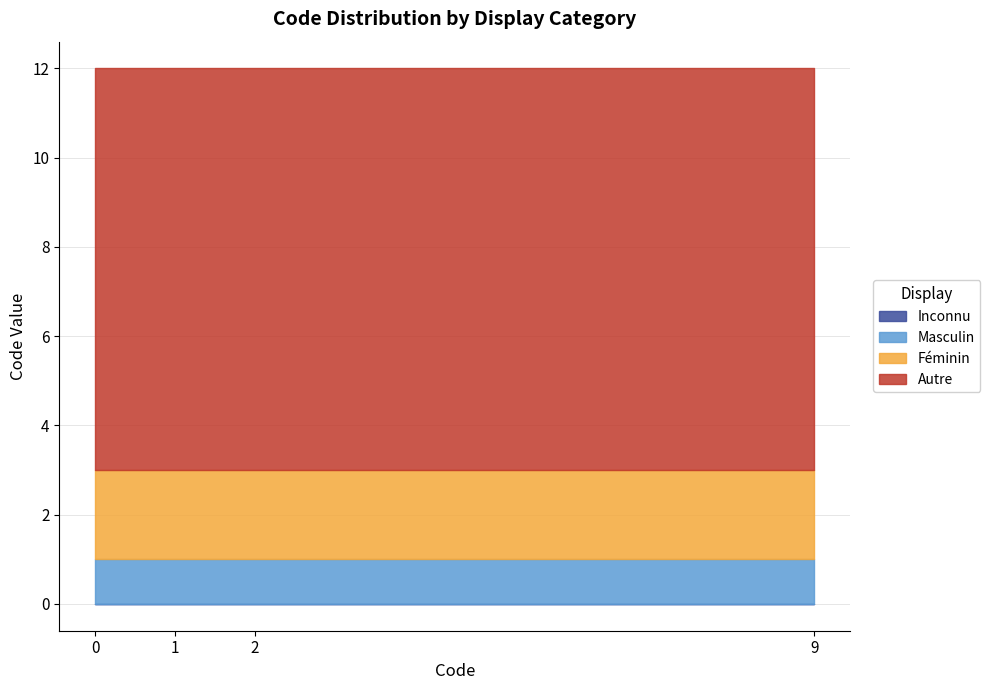

Is it true that Masculin equals 1 at 0?

True